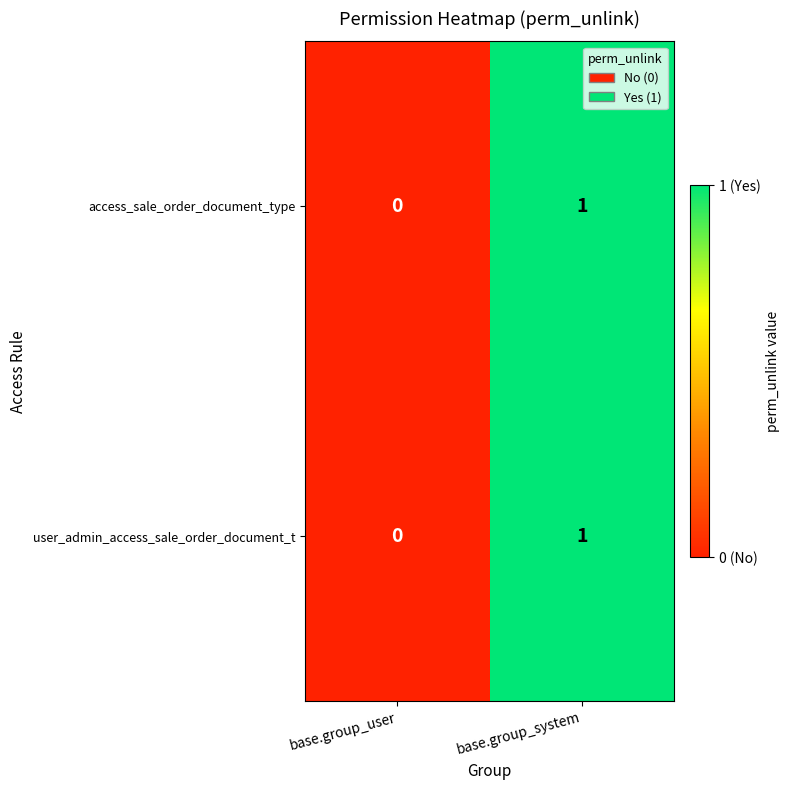

Is the value of user_admin_access_sale_order_document_t at base.group_system greater than the value of access_sale_order_document_type at base.group_user?

Yes